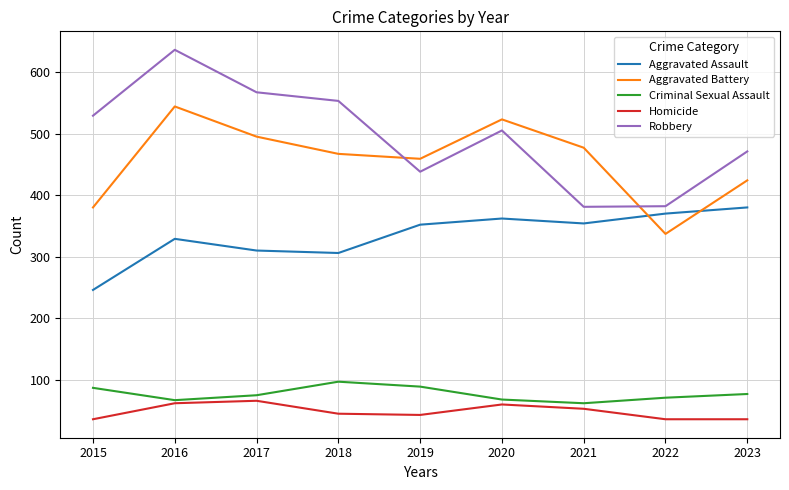

The Aggravated Assault series shows 125 at 2015. True or false?

False